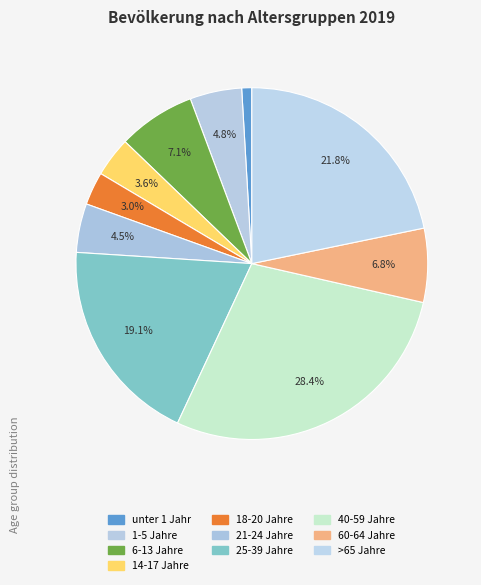

Is it true that 40-59 Jahre is 28% of the pie?

True